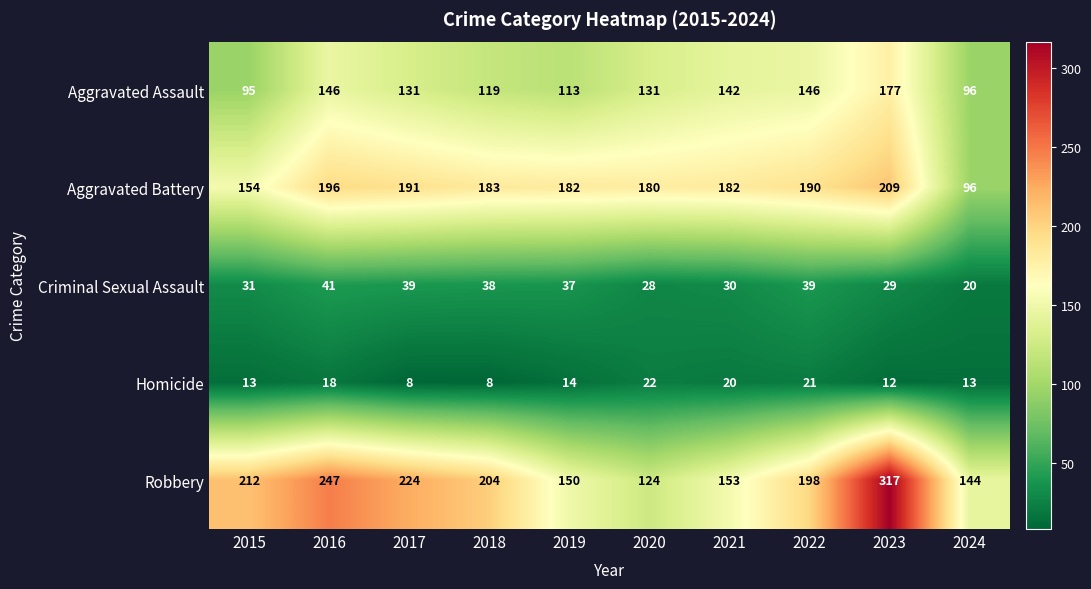

Where does the Criminal Sexual Assault series first go above 37?

2016